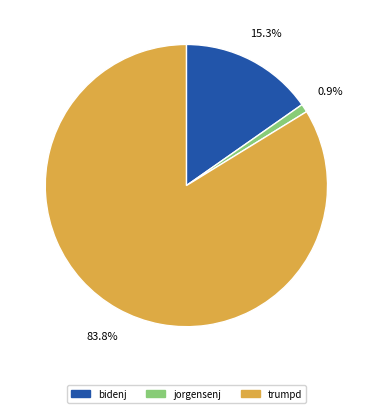

How many segments does this pie chart have?

3